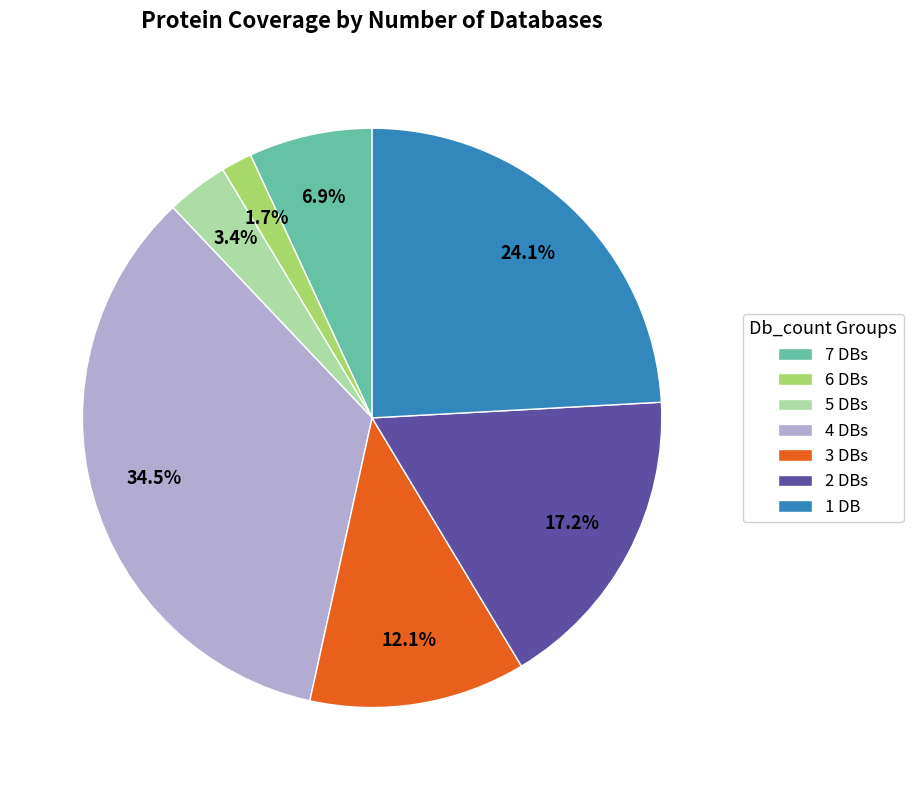

Is there any slice that represents more than half of the pie?

No